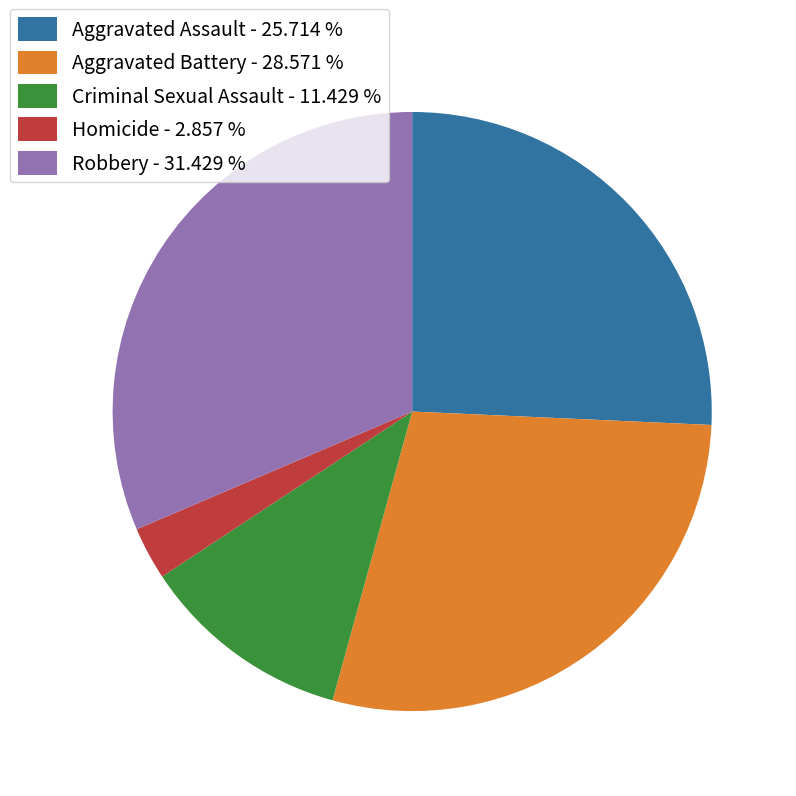

Is there any slice that represents more than half of the pie?

No